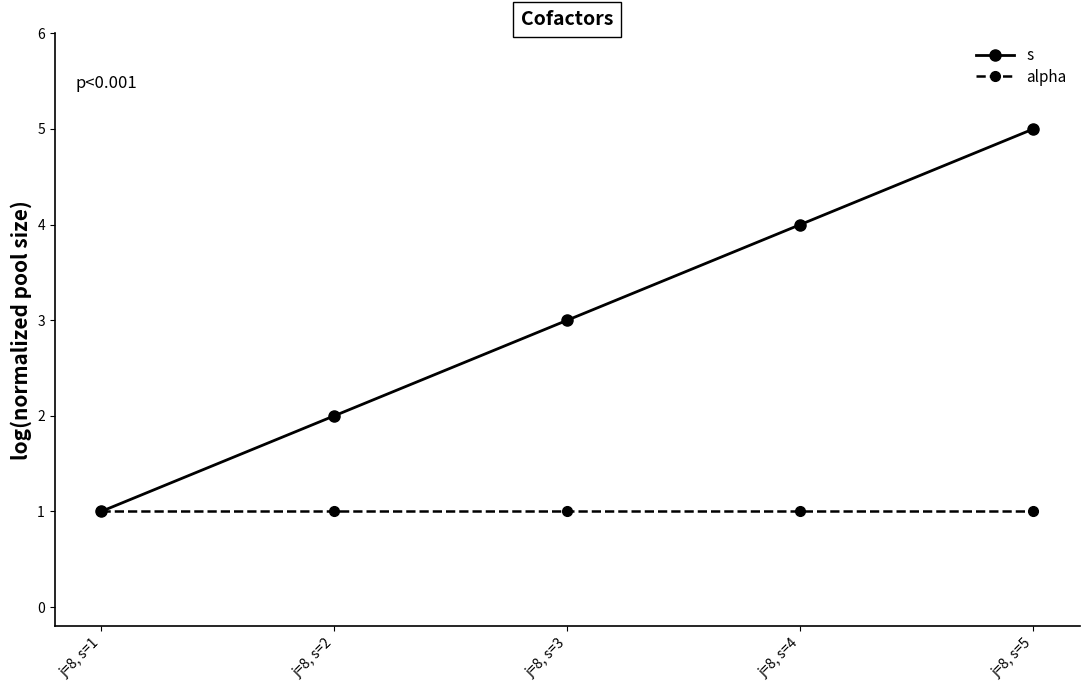

What is the spread (max minus min) of values at j=8, s=3?

2